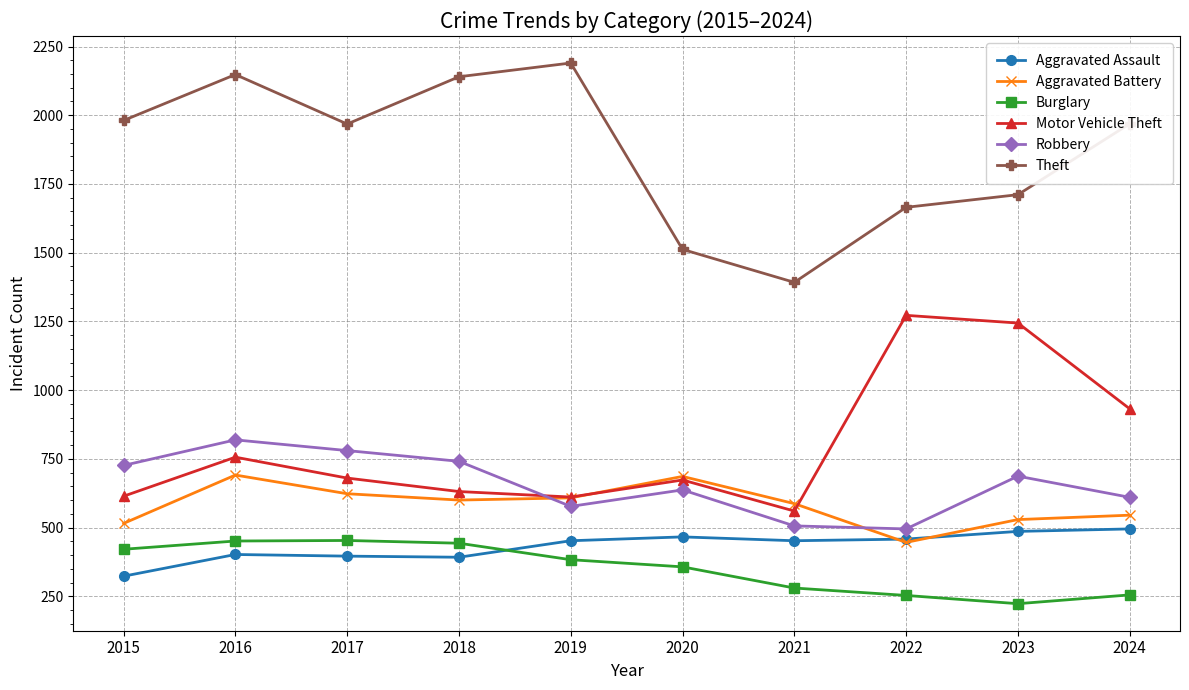

The Robbery series shows 234 at 2017. True or false?

False